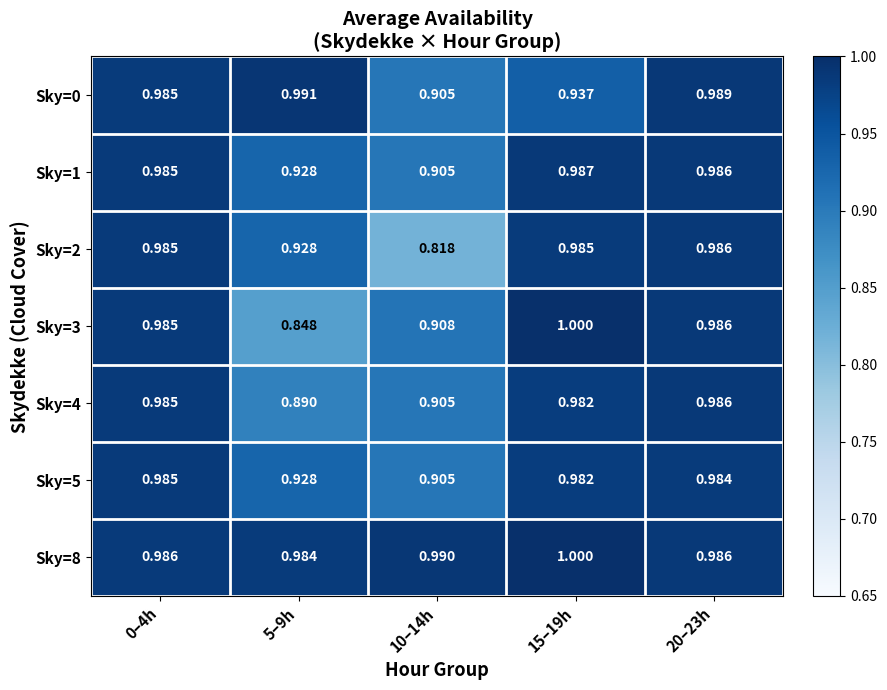

Rank the series at 10–14h from lowest to highest value.

Sky=2, Sky=0, Sky=1, Sky=4, Sky=5, Sky=3, Sky=8